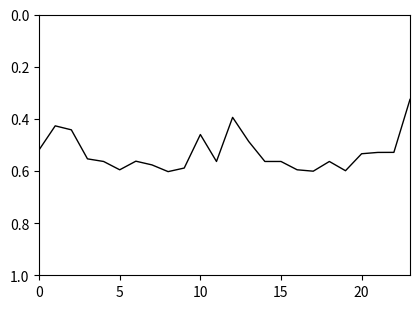

Does the chart display data point markers on the line(s)?

No